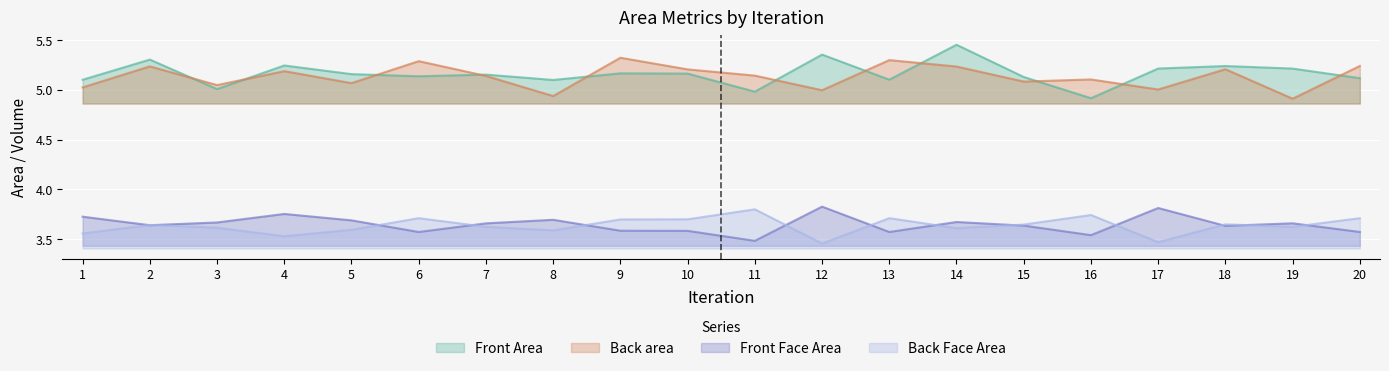

Which has a higher value, 11 or 3?

3